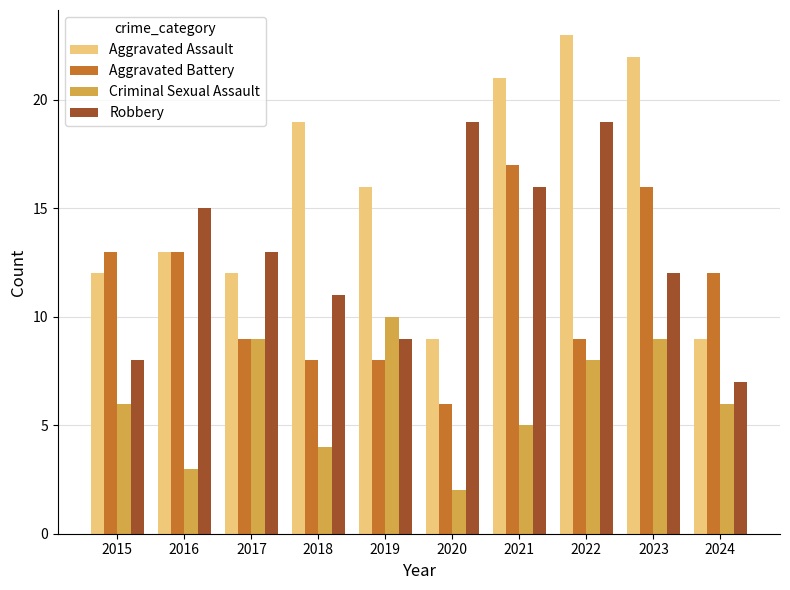

Rank the series by their average value, from highest to lowest.

Aggravated Assault, Robbery, Aggravated Battery, Criminal Sexual Assault